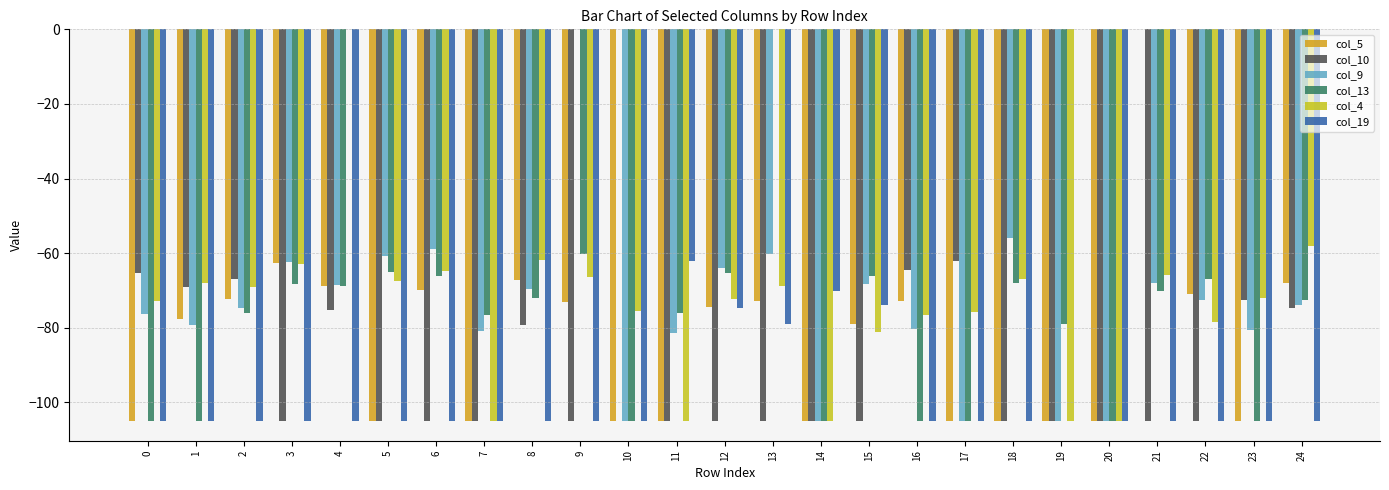

Reading left to right, what are all the values shown in this chart?

col_5: 0=-105.0	1=-77.6	2=-72.2	3=-62.7	4=-68.7	5=-105.0	6=-69.8	7=-105.0	8=-67.2	9=-73.0	10=-105.0	11=-105.0	12=-74.5	13=-72.9	14=-105.0	15=-79.0	16=-72.8	17=-105.0	18=-105.0	19=-105.0	20=-105.0	21=0.0	22=-70.8	23=-105.0	24=-68.1
col_10: 0=-65.3	1=-69.1	2=-67.0	3=-105.0	4=-75.2	5=-105.0	6=-105.0	7=-105.0	8=-79.2	9=-105.0	10=0.0	11=-105.0	12=-105.0	13=-105.0	14=-105.0	15=-105.0	16=-64.5	17=-62.0	18=-105.0	19=-105.0	20=-105.0	21=-105.0	22=-105.0	23=-72.6	24=-74.6
col_9: 0=-76.3	1=-79.2	2=-74.8	3=-62.3	4=-68.5	5=-60.8	6=-59.0	7=-80.9	8=-69.6	9=0.0	10=-105.0	11=-81.4	12=-64.0	13=-60.3	14=-105.0	15=-68.2	16=-80.4	17=-105.0	18=-56.0	19=-105.0	20=-105.0	21=-68.0	22=-72.5	23=-80.6	24=-74.0
col_13: 0=-105.0	1=-105.0	2=-76.0	3=-68.3	4=-68.7	5=-65.0	6=-66.0	7=-76.5	8=-72.0	9=-60.3	10=-105.0	11=-76.0	12=-65.4	13=0.0	14=-105.0	15=-66.0	16=-105.0	17=-105.0	18=-67.9	19=-78.9	20=-105.0	21=-70.0	22=-66.9	23=-105.0	24=-72.5
col_4: 0=-72.8	1=-68.0	2=-69.0	3=-63.0	4=0.0	5=-67.3	6=-64.8	7=-105.0	8=-61.8	9=-66.3	10=-75.5	11=-105.0	12=-72.2	13=-68.7	14=-105.0	15=-81.0	16=-76.5	17=-75.9	18=-66.9	19=-105.0	20=-105.0	21=-65.8	22=-78.5	23=-72.1	24=-58.0
col_19: 0=-105.0	1=-105.0	2=-105.0	3=-105.0	4=-105.0	5=-105.0	6=-105.0	7=-105.0	8=-105.0	9=-105.0	10=-105.0	11=-62.0	12=-74.7	13=-78.9	14=-70.2	15=-73.9	16=-105.0	17=-105.0	18=-105.0	19=0.0	20=-105.0	21=-105.0	22=-105.0	23=-105.0	24=-105.0